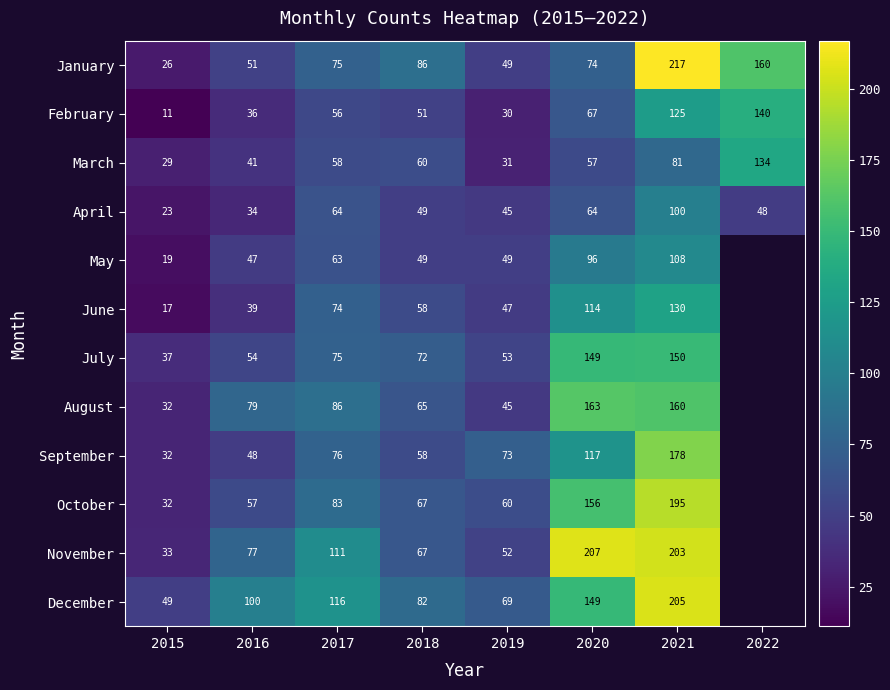

What is the sum of the May values at 2018 and 2019?

98